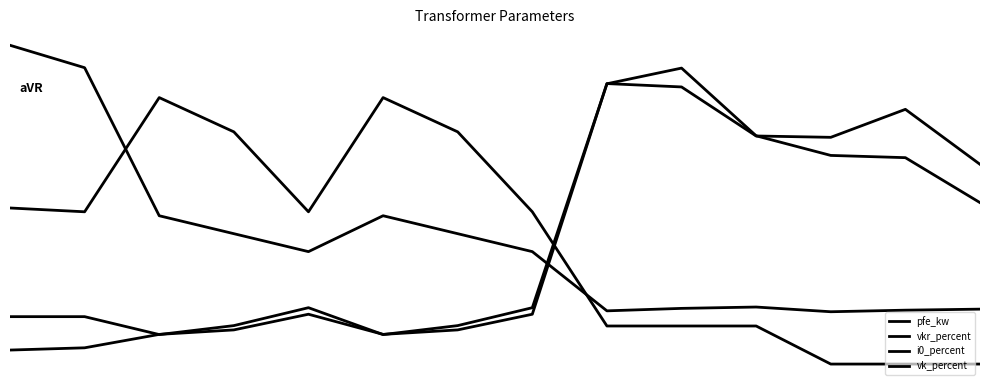

Is this an area chart (filled region under the line)?

No